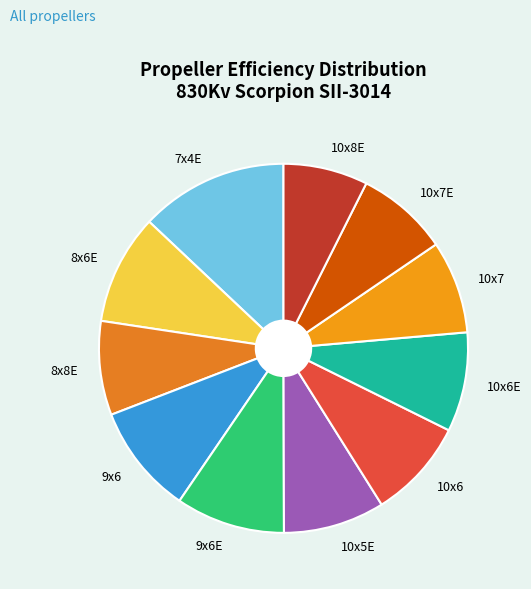

Which has a higher value, 10x8E or 10x6?

10x6